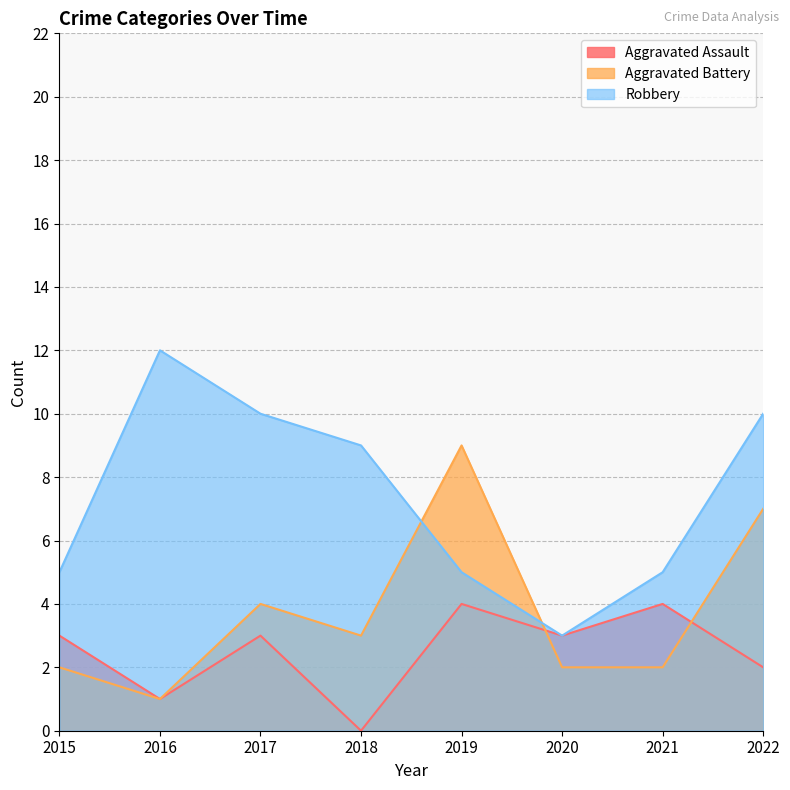

Count the number of data series in this chart.

3